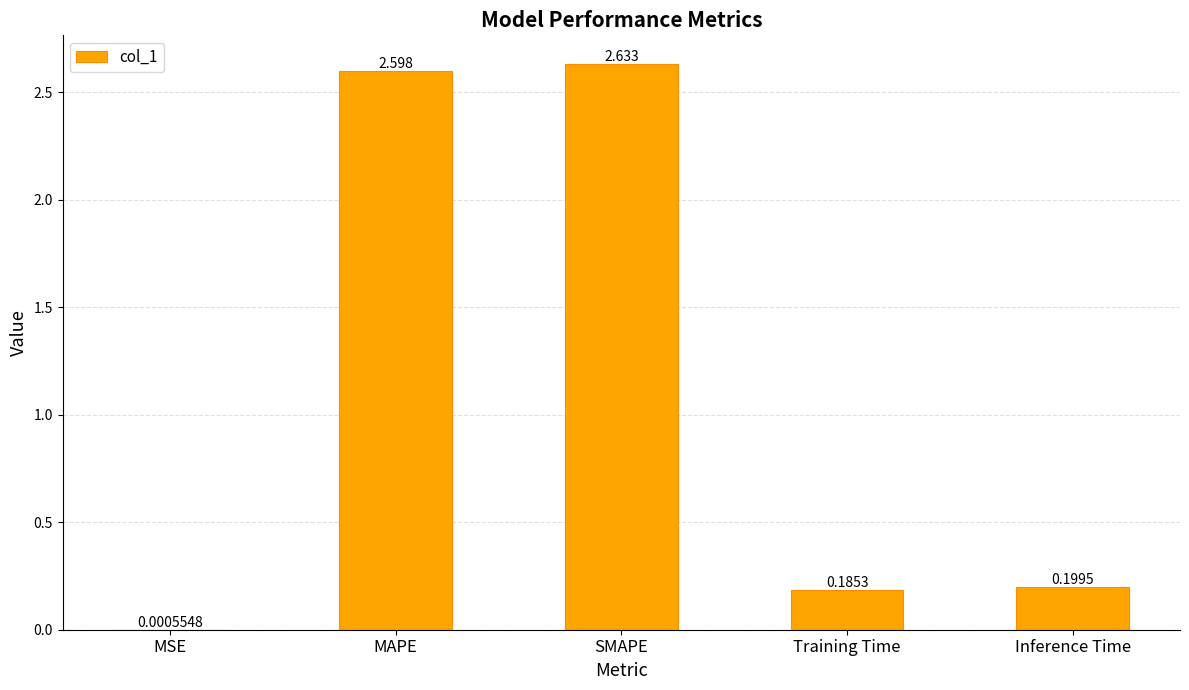

Which label corresponds to the largest value in the chart?

SMAPE